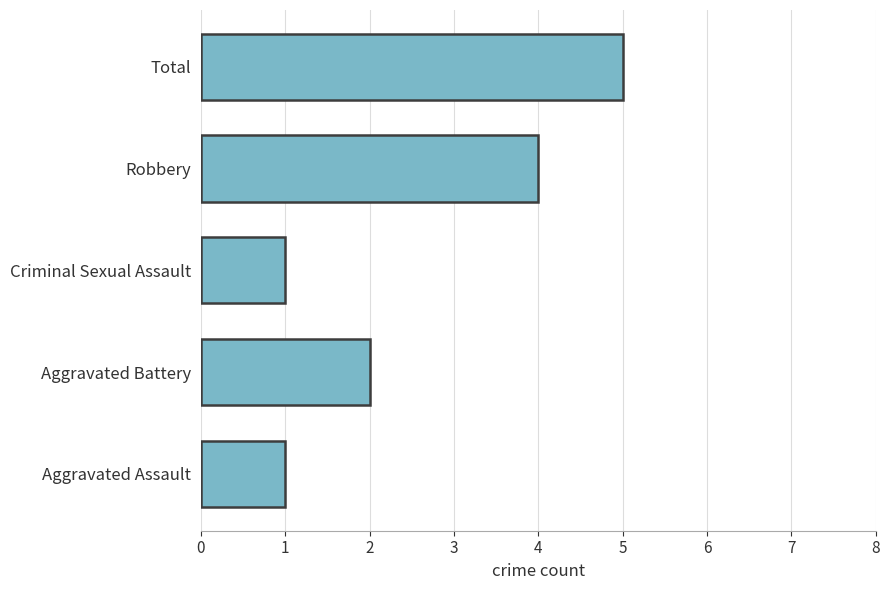

What is the difference between the second highest and minimum values?

3